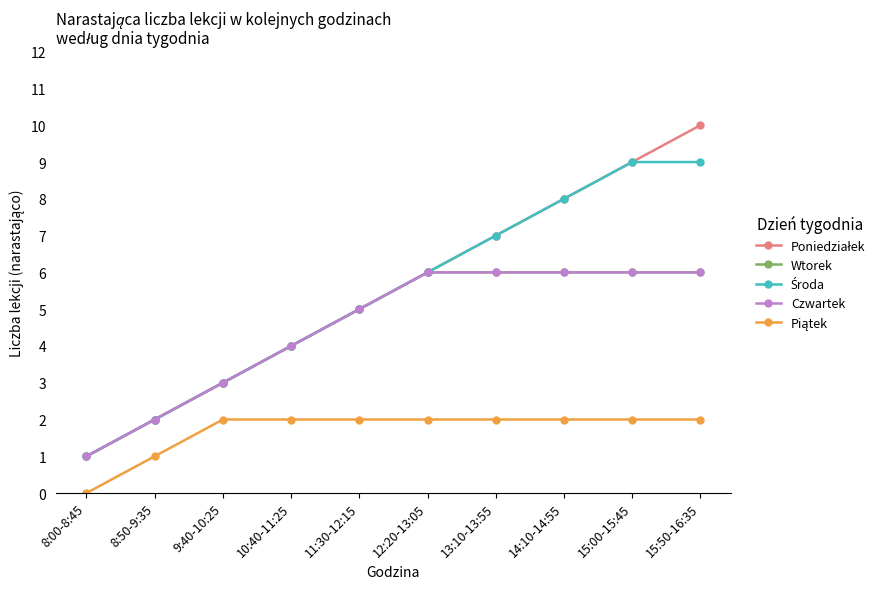

How many lines are shown in the chart?

5